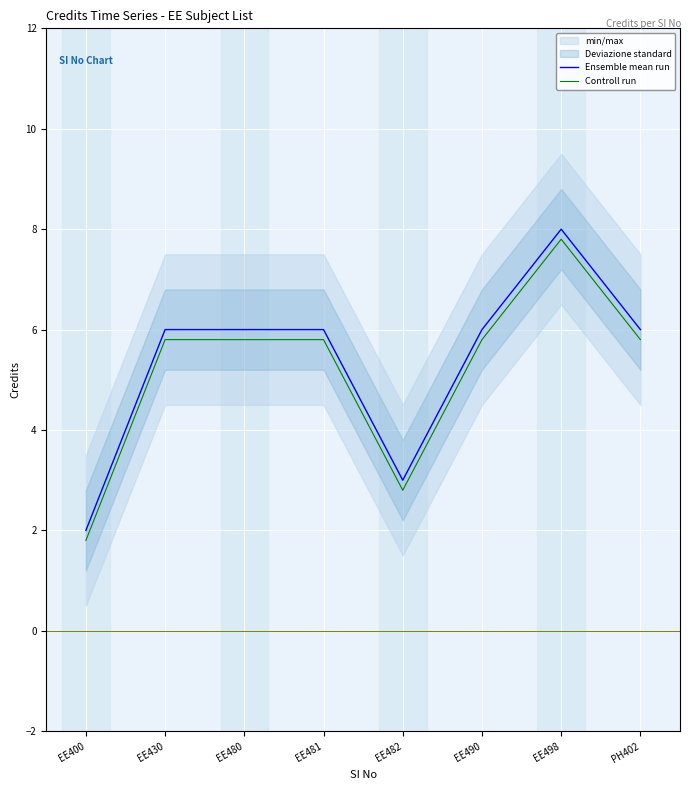

Reading left to right, extract all data points from this chart.

Ensemble mean run: 2.0	6.0	6.0	6.0	3.0	6.0	8.0	6.0
Controll run: 1.8	5.8	5.8	5.8	2.8	5.8	7.8	5.8